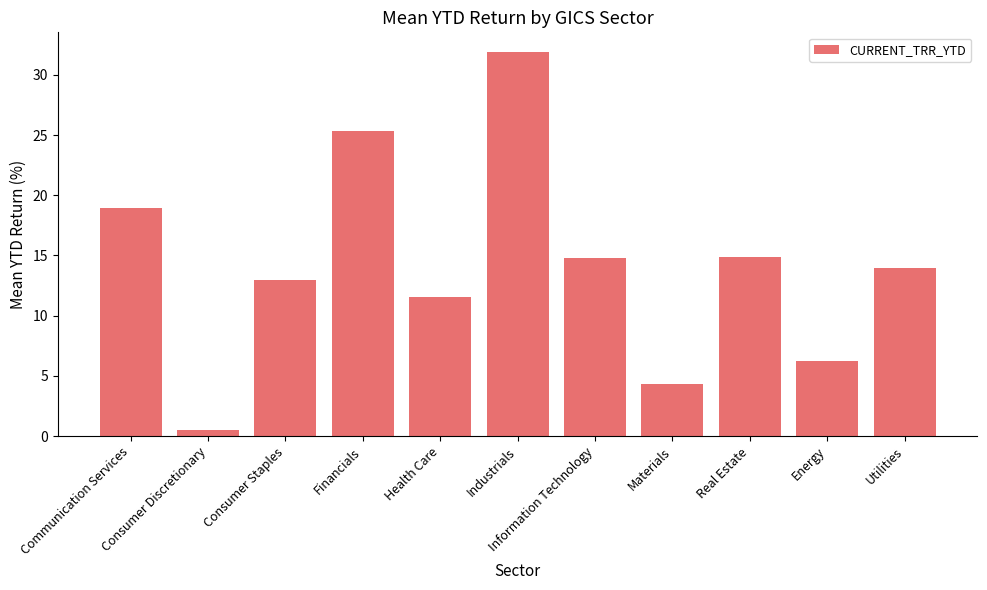

Is it true that the value at Industrials is 49.7?

False